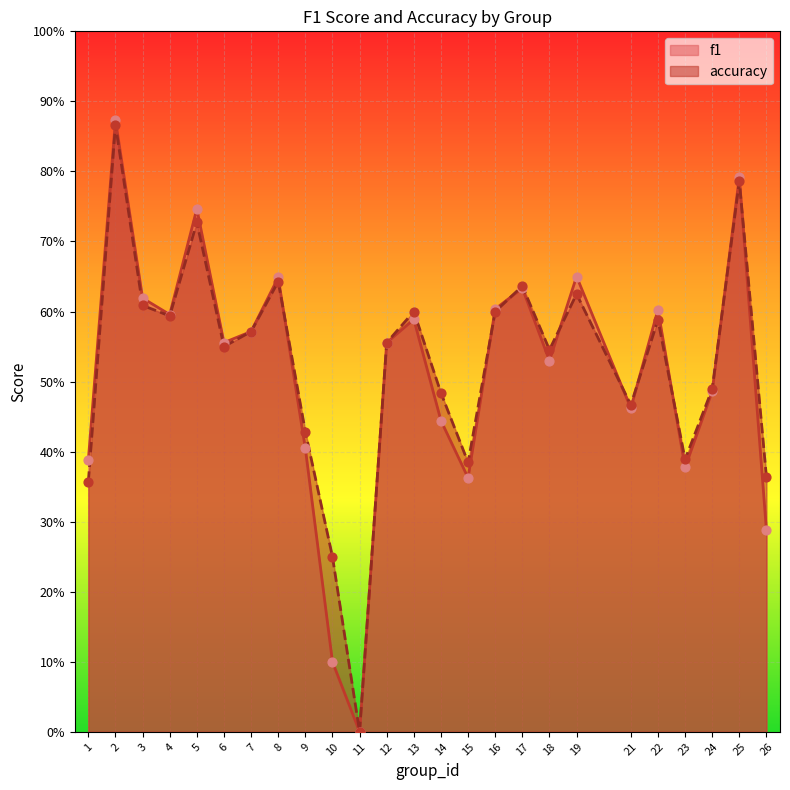

Which series contains the lowest Y value?

f1